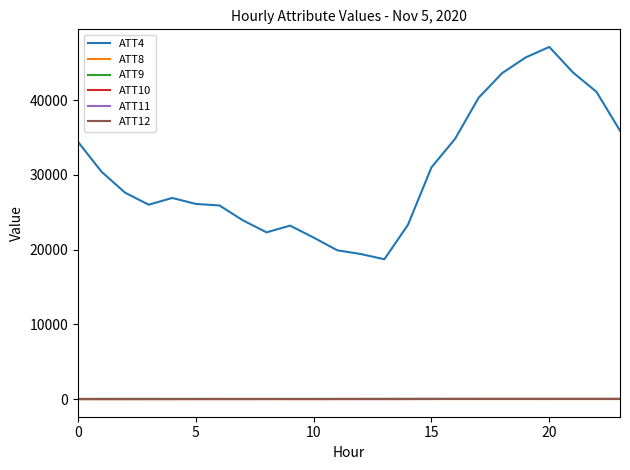

What is the maximum value shown in the chart?

47100.0